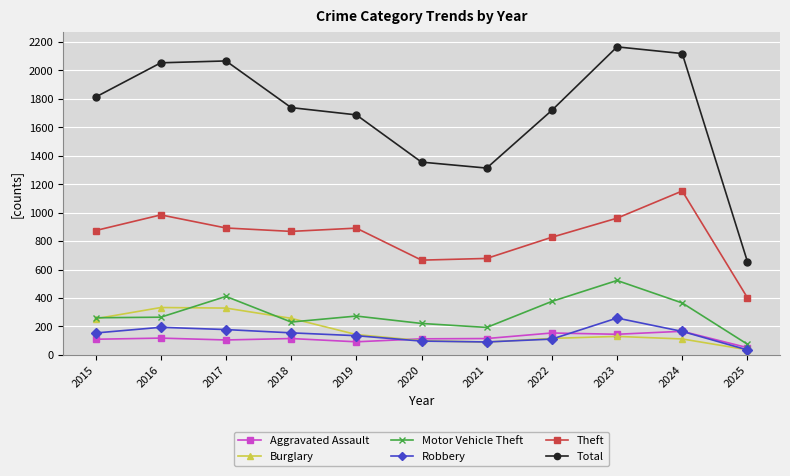

Which category has the highest value across all series?

2023